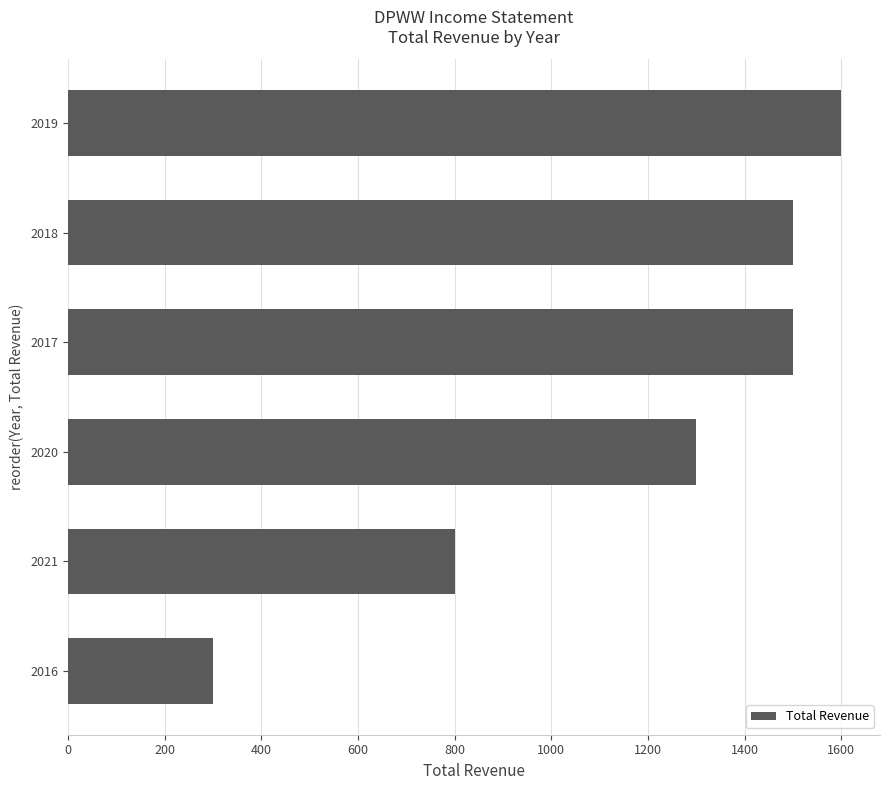

How many values are below 1500?

3